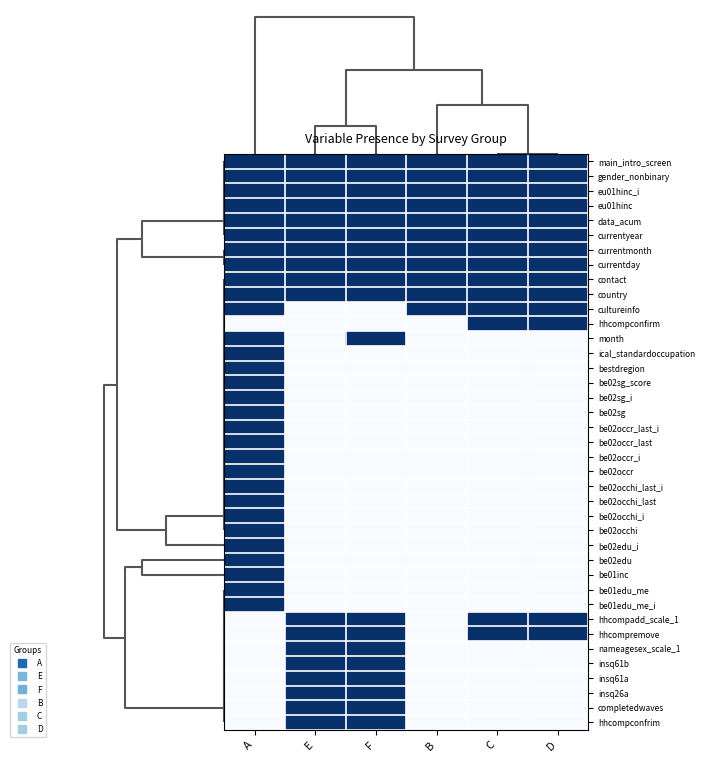

Reading right to left, list all the values displayed in this chart.

main_intro_screen: D=1	C=1	B=1	F=1	E=1	A=1
gender_nonbinary: D=1	C=1	B=1	F=1	E=1	A=1
eu01hinc_i: D=1	C=1	B=1	F=1	E=1	A=1
eu01hinc: D=1	C=1	B=1	F=1	E=1	A=1
data_acum: D=1	C=1	B=1	F=1	E=1	A=1
currentyear: D=1	C=1	B=1	F=1	E=1	A=1
currentmonth: D=1	C=1	B=1	F=1	E=1	A=1
currentday: D=1	C=1	B=1	F=1	E=1	A=1
contact: D=1	C=1	B=1	F=1	E=1	A=1
country: D=1	C=1	B=1	F=1	E=1	A=1
cultureinfo: D=1	C=1	B=1	F=0	E=0	A=1
hhcompconfirm: D=1	C=1	B=0	F=0	E=0	A=0
month: D=0	C=0	B=0	F=1	E=0	A=1
ical_standardoccupation: D=0	C=0	B=0	F=0	E=0	A=1
bestdregion: D=0	C=0	B=0	F=0	E=0	A=1
be02sg_score: D=0	C=0	B=0	F=0	E=0	A=1
be02sg_i: D=0	C=0	B=0	F=0	E=0	A=1
be02sg: D=0	C=0	B=0	F=0	E=0	A=1
be02occr_last_i: D=0	C=0	B=0	F=0	E=0	A=1
be02occr_last: D=0	C=0	B=0	F=0	E=0	A=1
be02occr_i: D=0	C=0	B=0	F=0	E=0	A=1
be02occr: D=0	C=0	B=0	F=0	E=0	A=1
be02occhi_last_i: D=0	C=0	B=0	F=0	E=0	A=1
be02occhi_last: D=0	C=0	B=0	F=0	E=0	A=1
be02occhi_i: D=0	C=0	B=0	F=0	E=0	A=1
be02occhi: D=0	C=0	B=0	F=0	E=0	A=1
be02edu_i: D=0	C=0	B=0	F=0	E=0	A=1
be02edu: D=0	C=0	B=0	F=0	E=0	A=1
be01inc: D=0	C=0	B=0	F=0	E=0	A=1
be01edu_me: D=0	C=0	B=0	F=0	E=0	A=1
be01edu_me_i: D=0	C=0	B=0	F=0	E=0	A=1
hhcompadd_scale_1: D=1	C=1	B=0	F=1	E=1	A=0
hhcompremove: D=1	C=1	B=0	F=1	E=1	A=0
nameagesex_scale_1: D=0	C=0	B=0	F=1	E=1	A=0
insq61b: D=0	C=0	B=0	F=1	E=1	A=0
insq61a: D=0	C=0	B=0	F=1	E=1	A=0
insq26a: D=0	C=0	B=0	F=1	E=1	A=0
completedwaves: D=0	C=0	B=0	F=1	E=1	A=0
hhcompconfrim: D=0	C=0	B=0	F=1	E=1	A=0